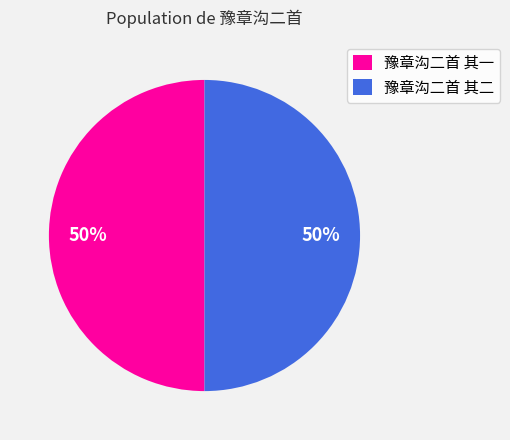

Approximately how many times larger is the value at 豫章沟二首 其一 compared to 豫章沟二首 其二?

1.0